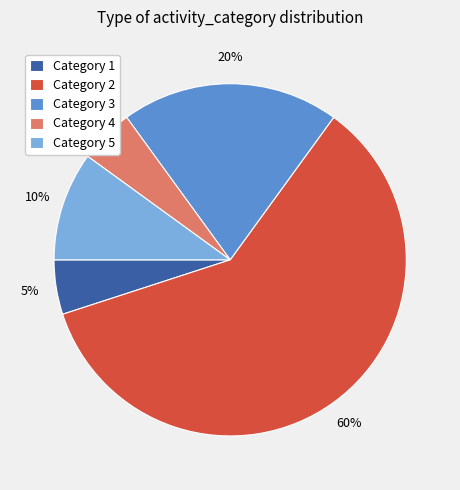

Combined, do Category 5 and Category 3 account for over 50%?

No